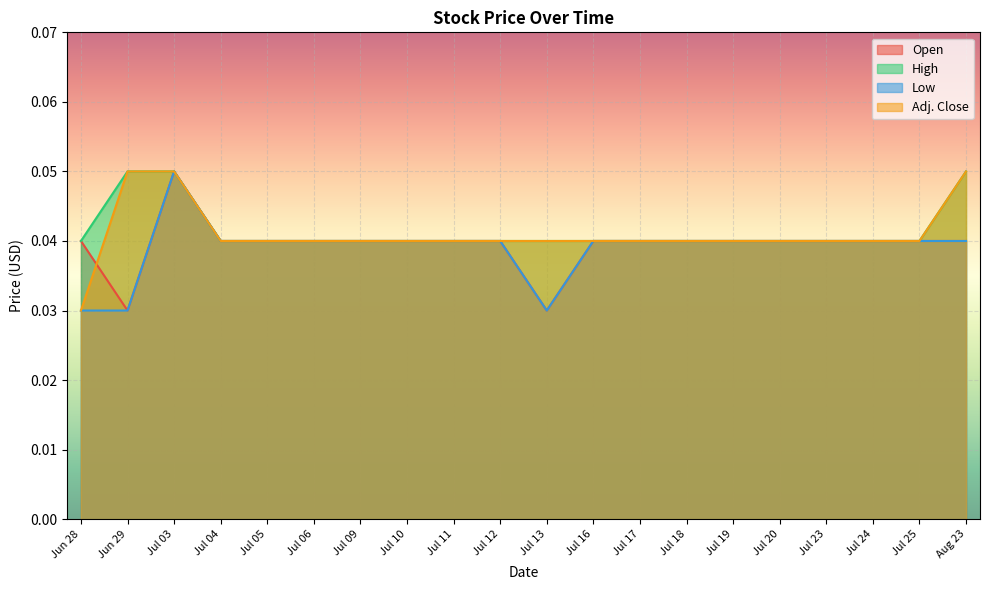

Which series has the largest total across all categories?

High